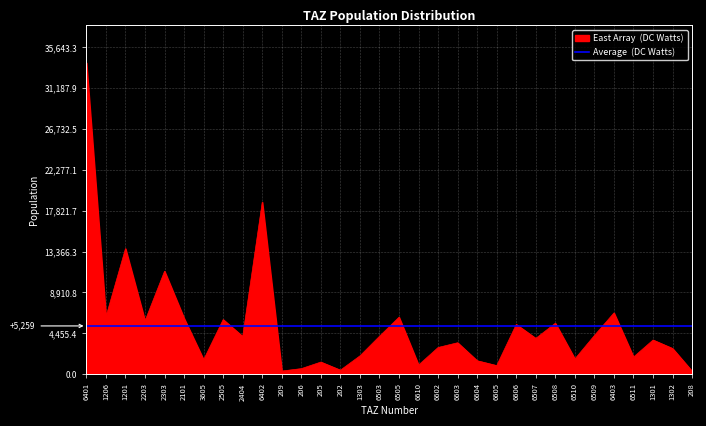

At which category does the chart reach its minimum across all series?

208